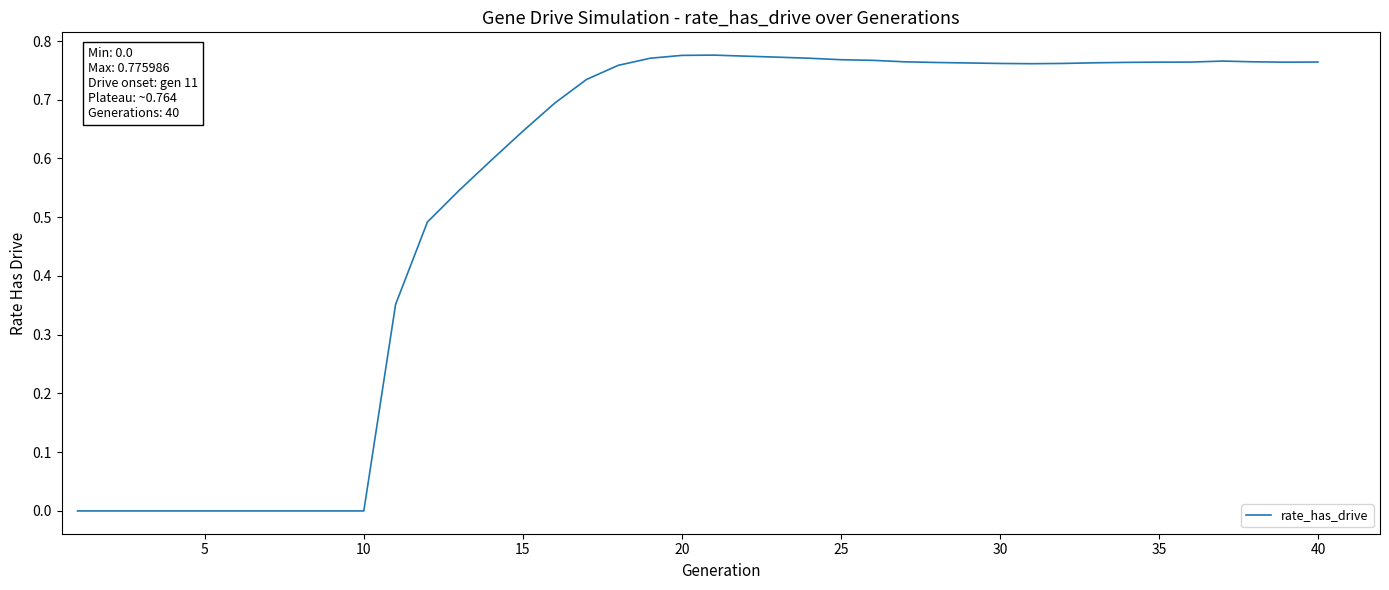

Is this an area chart (filled region under the line)?

No